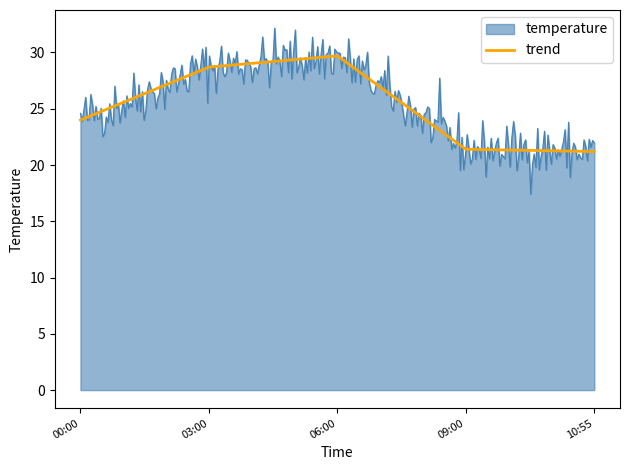

Rank the series by their maximum value, from highest to lowest.

temperature, trend